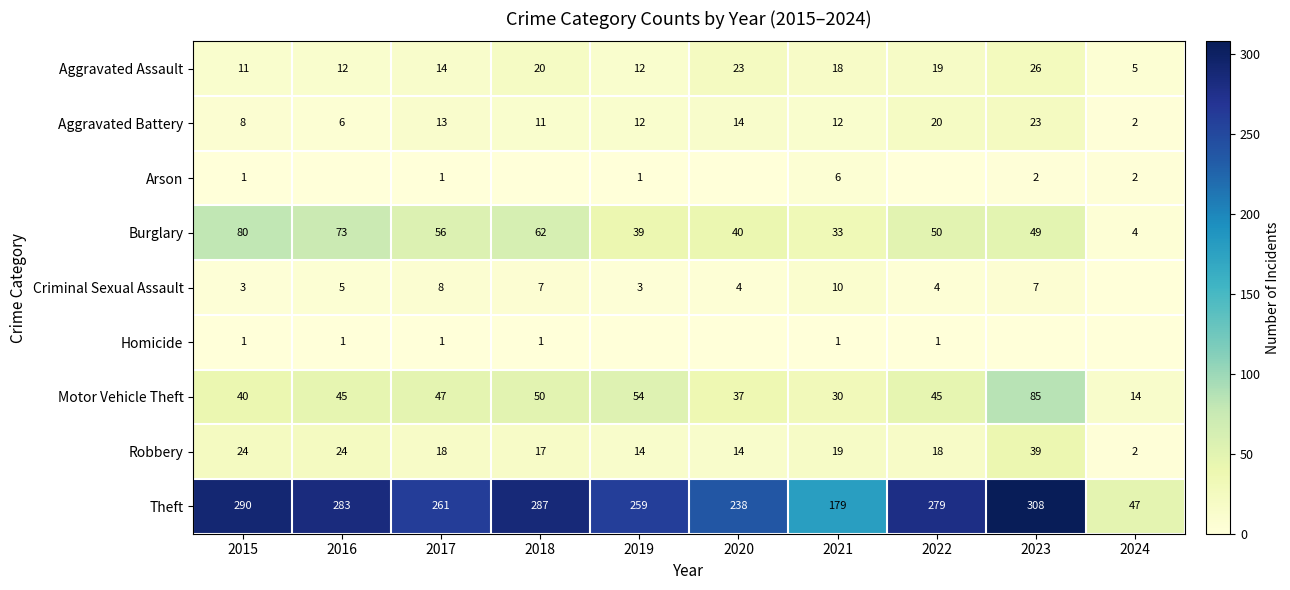

How many values in the Theft series are below 279?

5